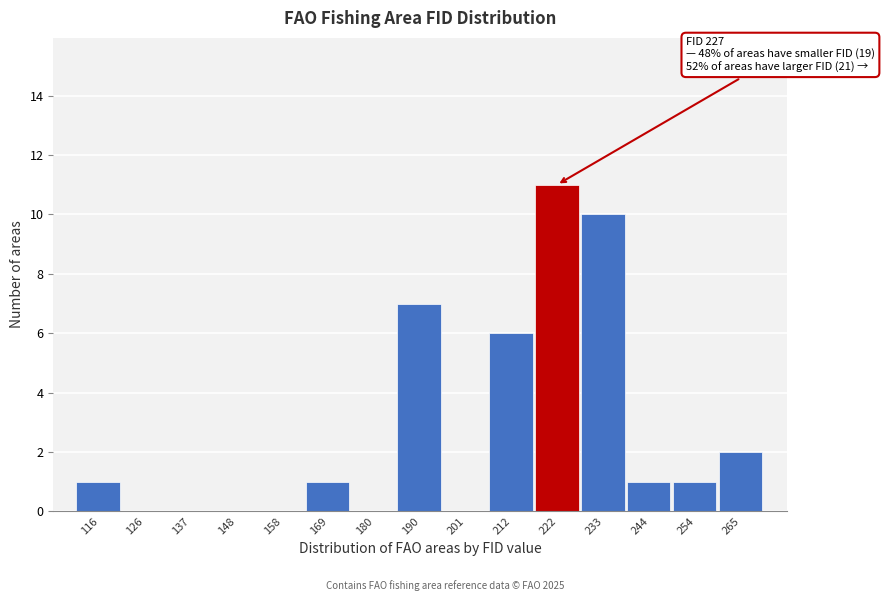

Reading right to left, list all the values displayed in this chart.

265=2	254=1	244=1	233=10	222=11	212=6	201=0	190=7	180=0	169=1	158=0	148=0	137=0	126=0	116=1